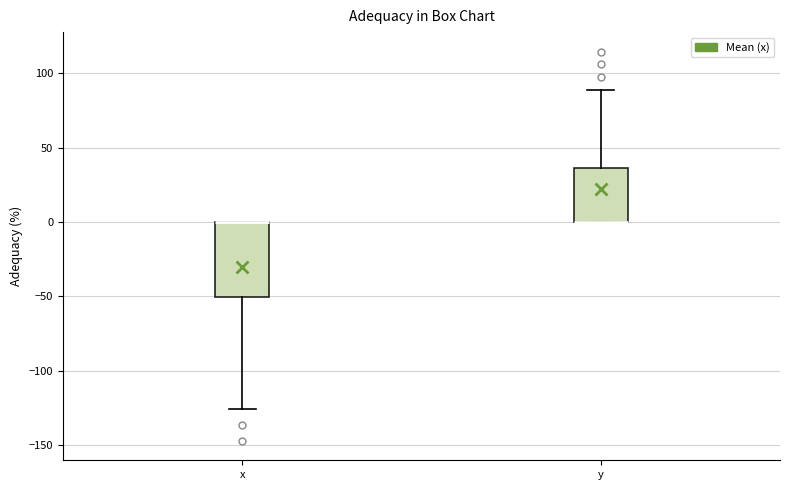

Where is the lower edge of the box for x on the y-axis? The values are not printed on the chart, so give them approximately, as read against the axis.

-50